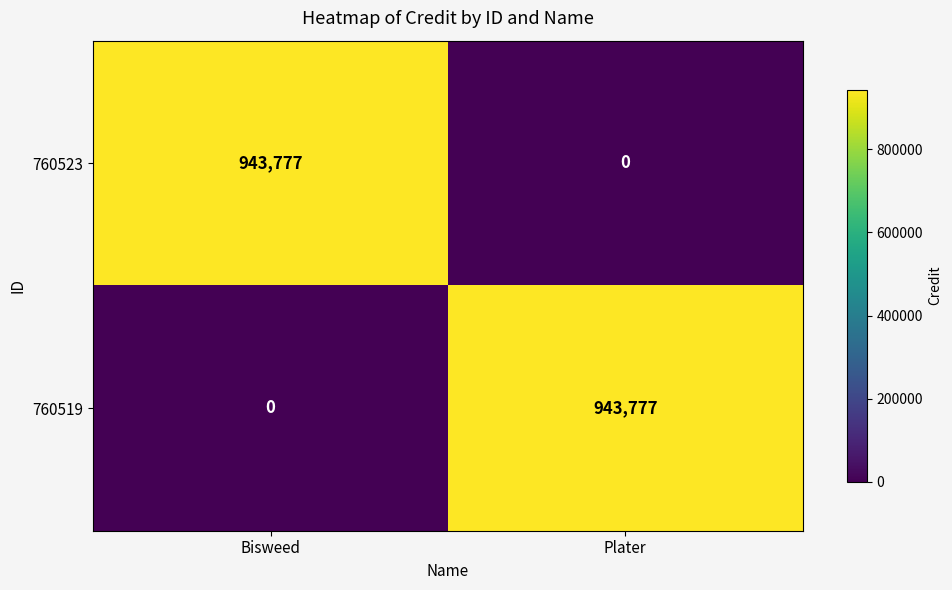

What is the total value across all series at Plater?

943777